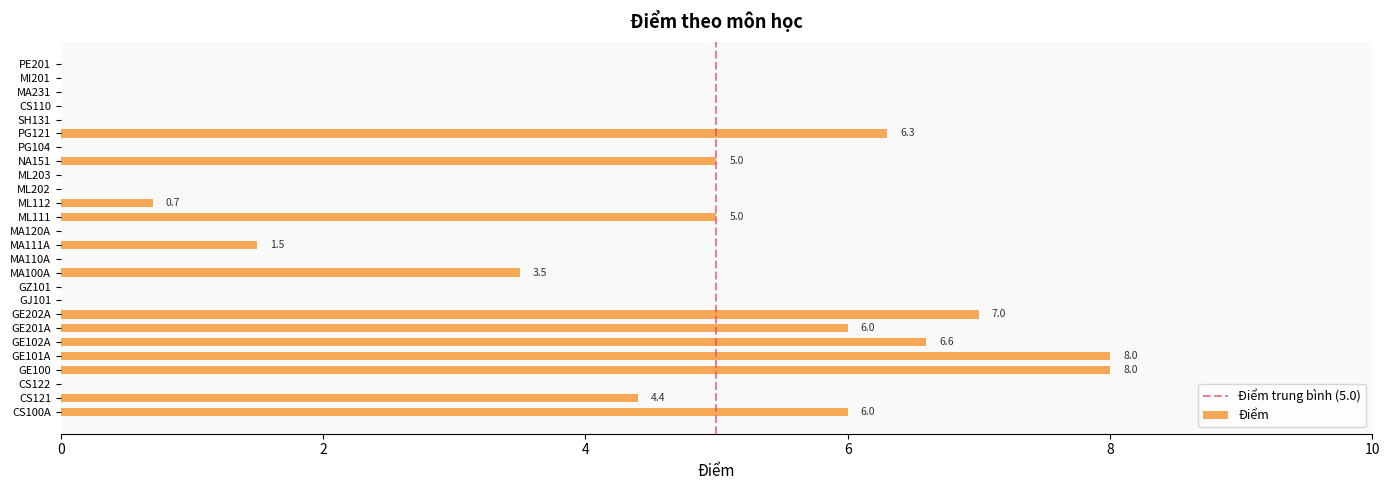

Which has a higher value, PG121 or CS121?

PG121